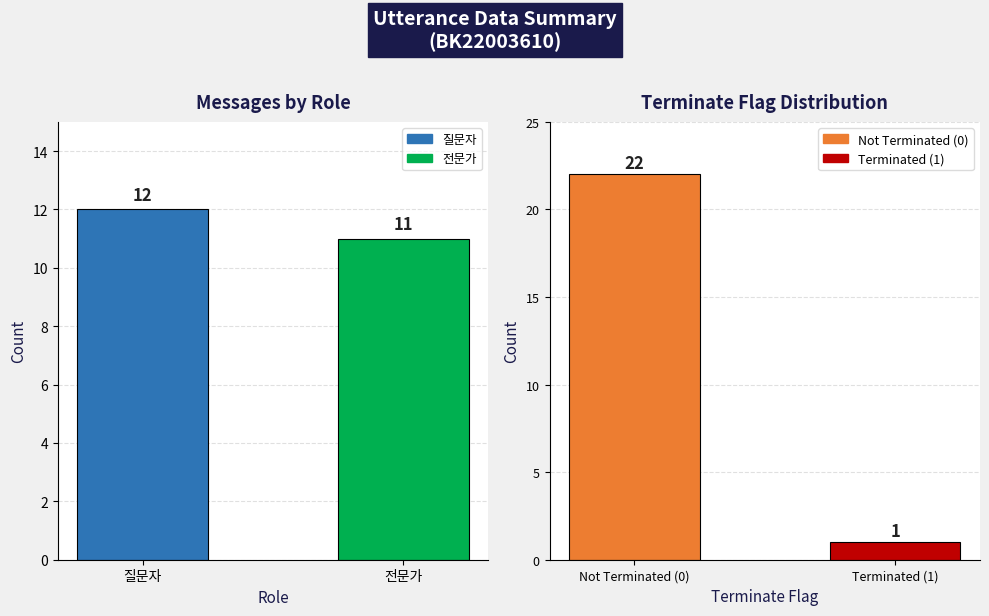

What is the difference between the maximum and minimum values in the Terminate Count series?

21